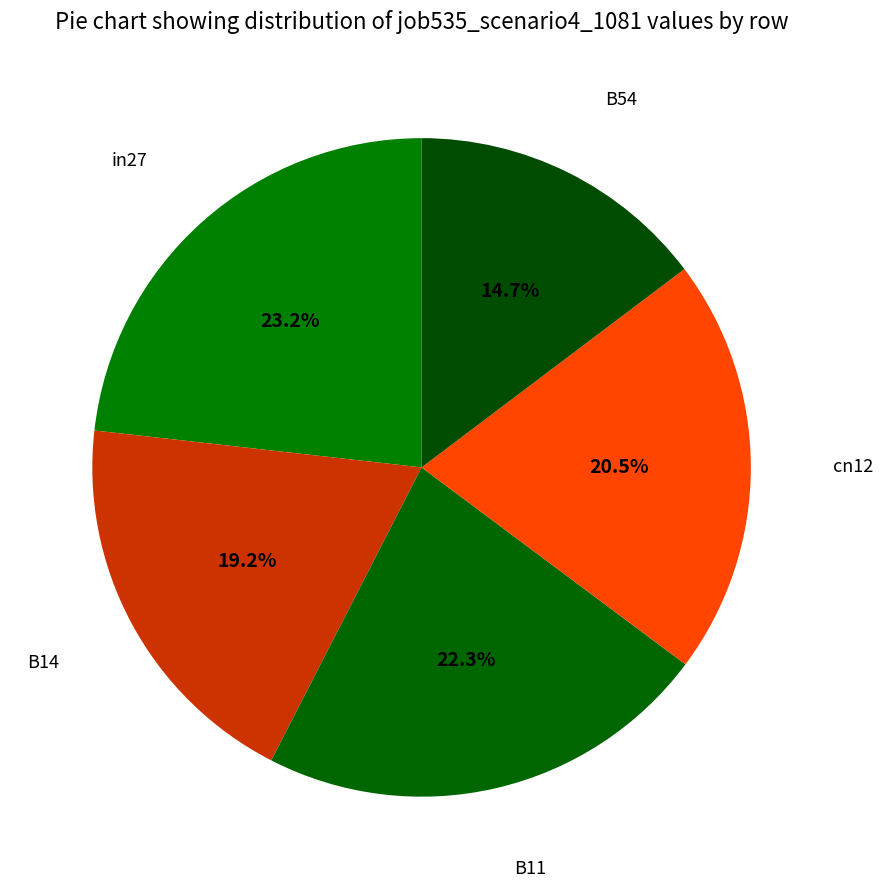

Count the number of slices in the pie.

5